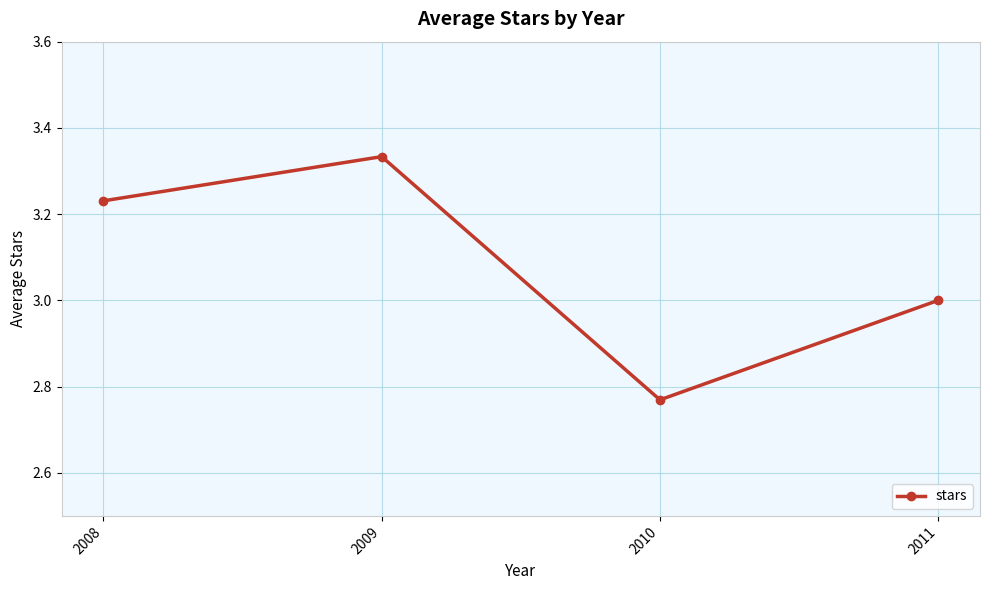

List the labels in order of value, largest first.

2009, 2008, 2011, 2010